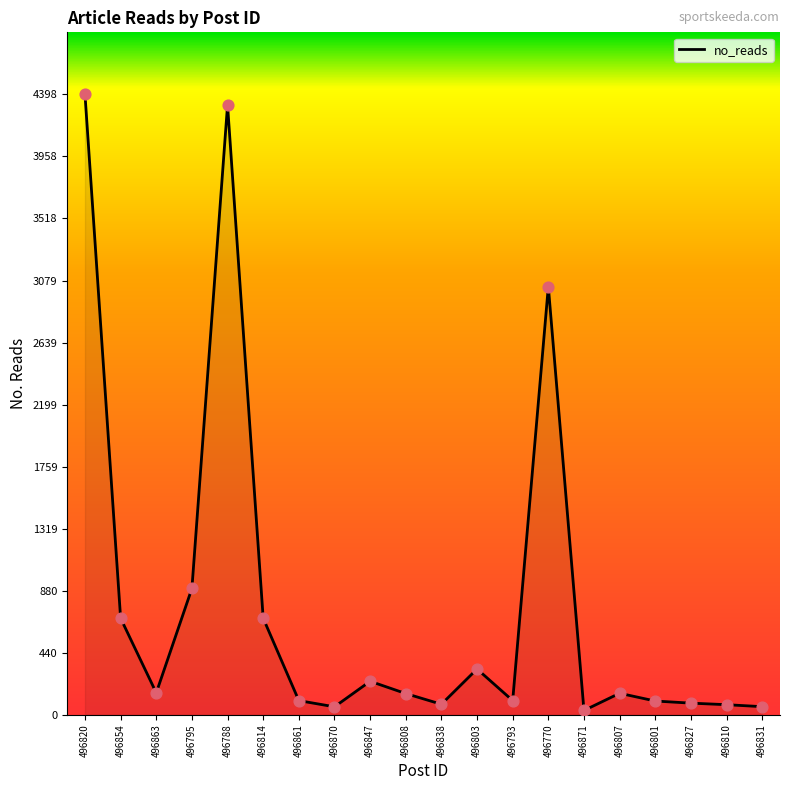

Between 496788 and 496838, which is larger?

496788